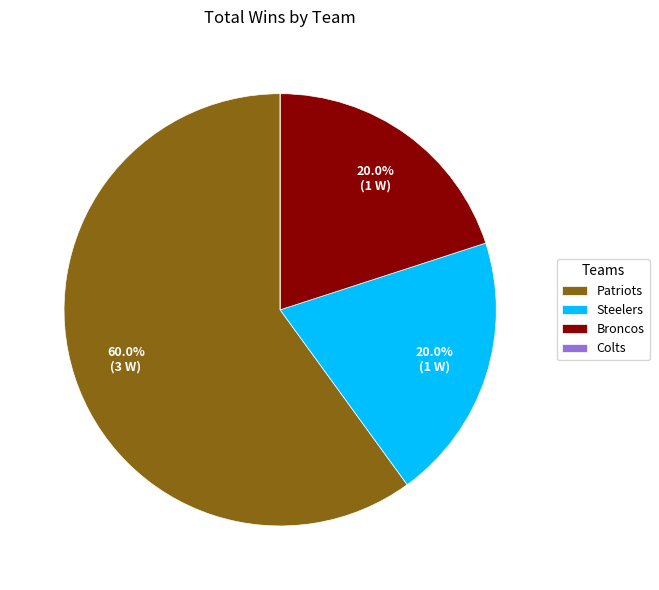

Approximately how many times larger is the value at Broncos compared to Patriots?

0.3